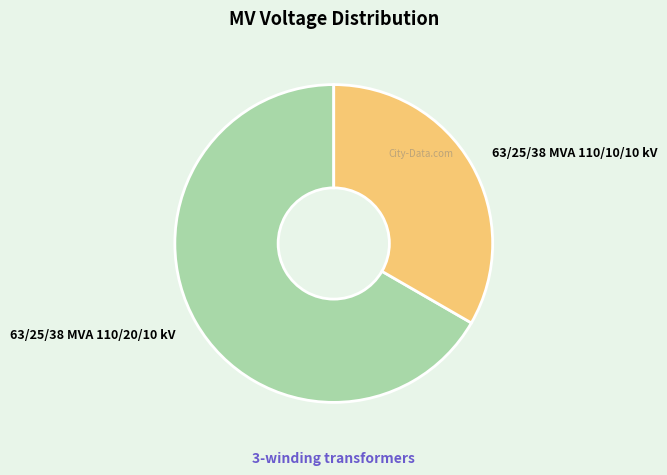

What is the majority slice?

63/25/38 MVA 110/20/10 kV